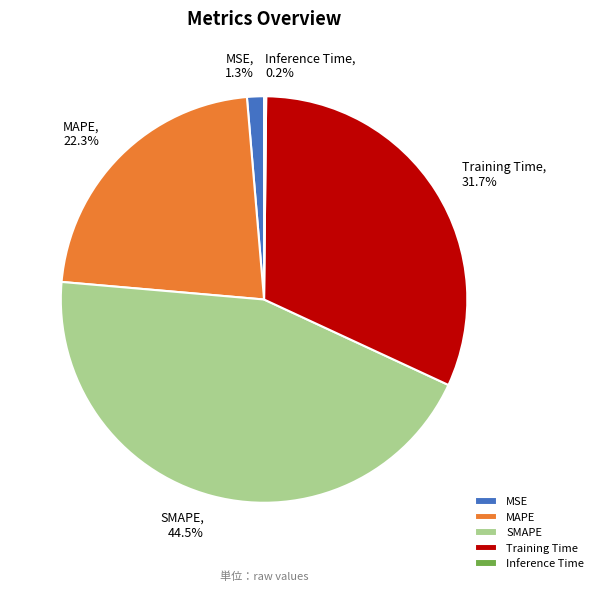

Between MAPE and Training Time, which is larger?

Training Time